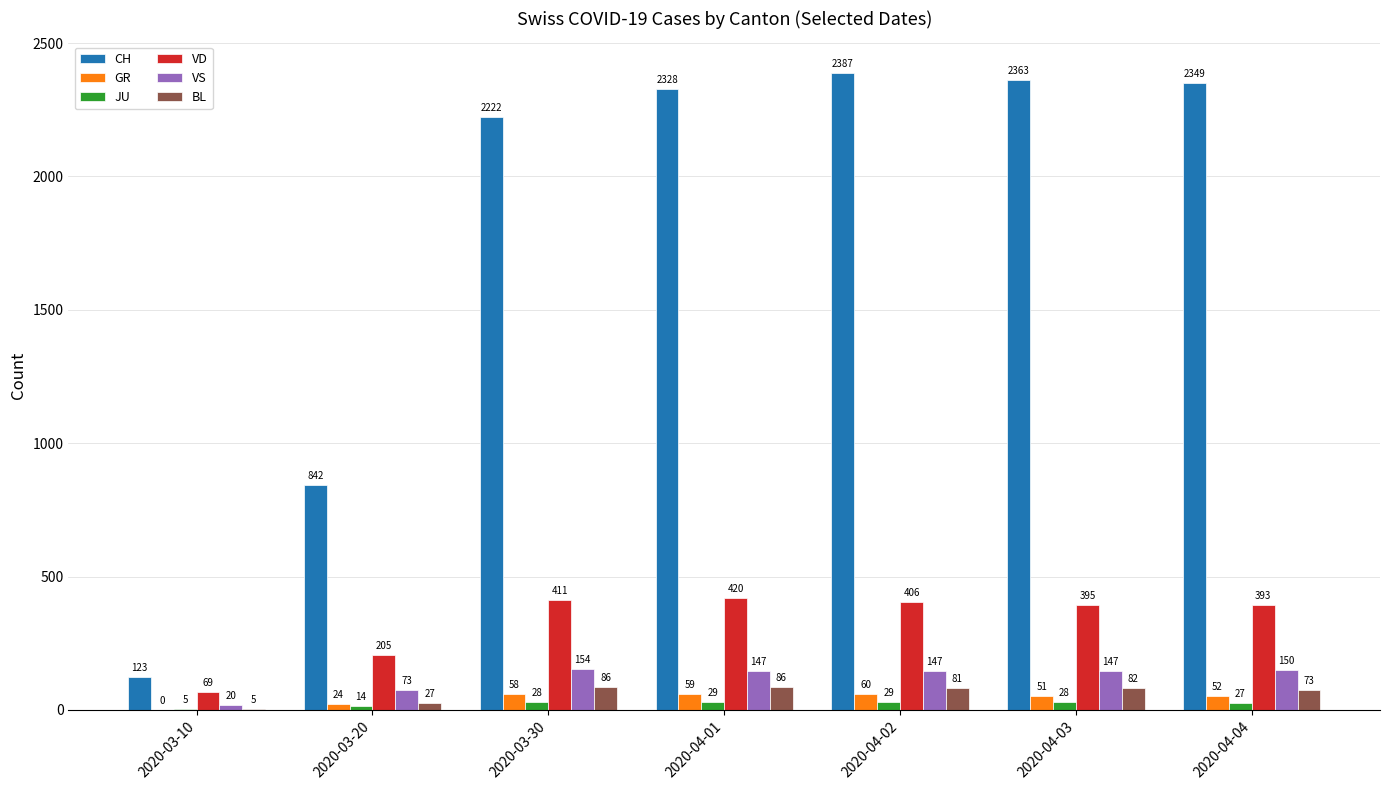

Is it true that JU equals 28 at 2020-03-30?

True